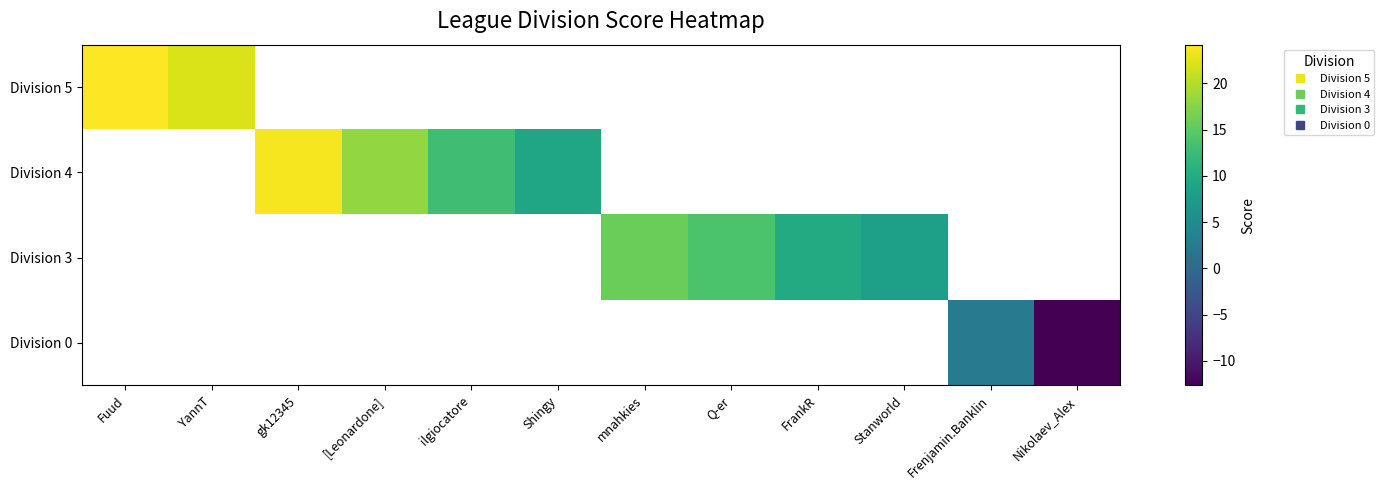

The value of Division 3 at mnahkies is 15.9. True or false?

True